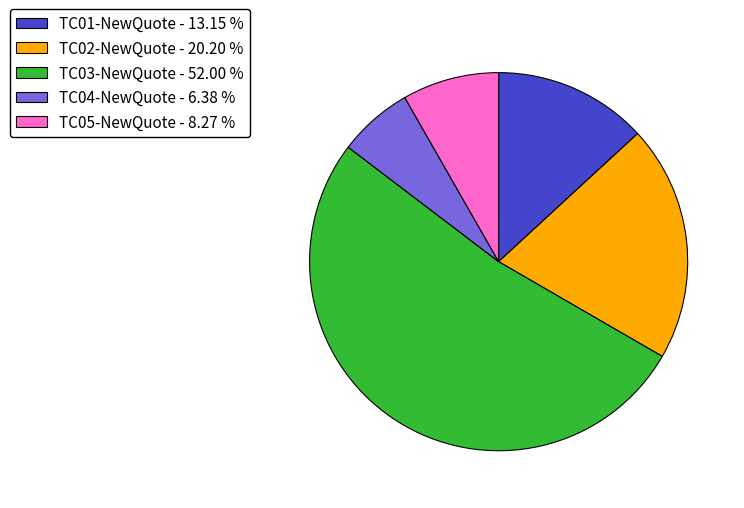

Is the sum of TC05-NewQuote - 8.27 % and TC03-NewQuote - 52.00 % greater than half?

Yes